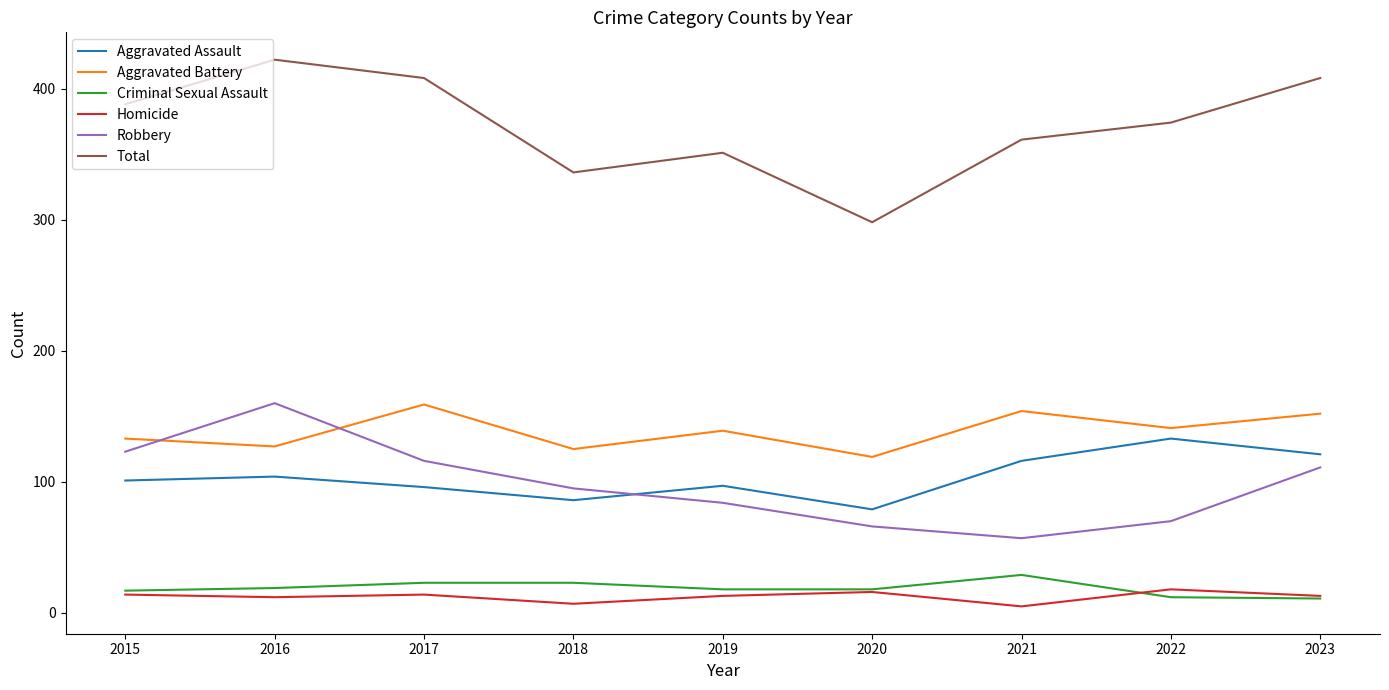

What is the spread (max minus min) of values at 2021?

356